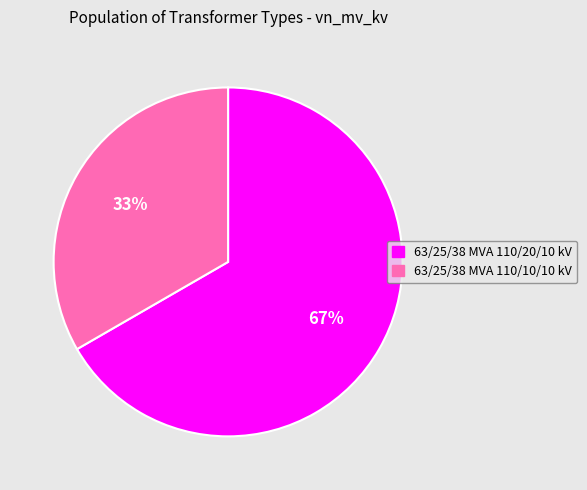

Combined, do 63/25/38 MVA 110/10/10 kV and 63/25/38 MVA 110/20/10 kV account for over 50%?

Yes